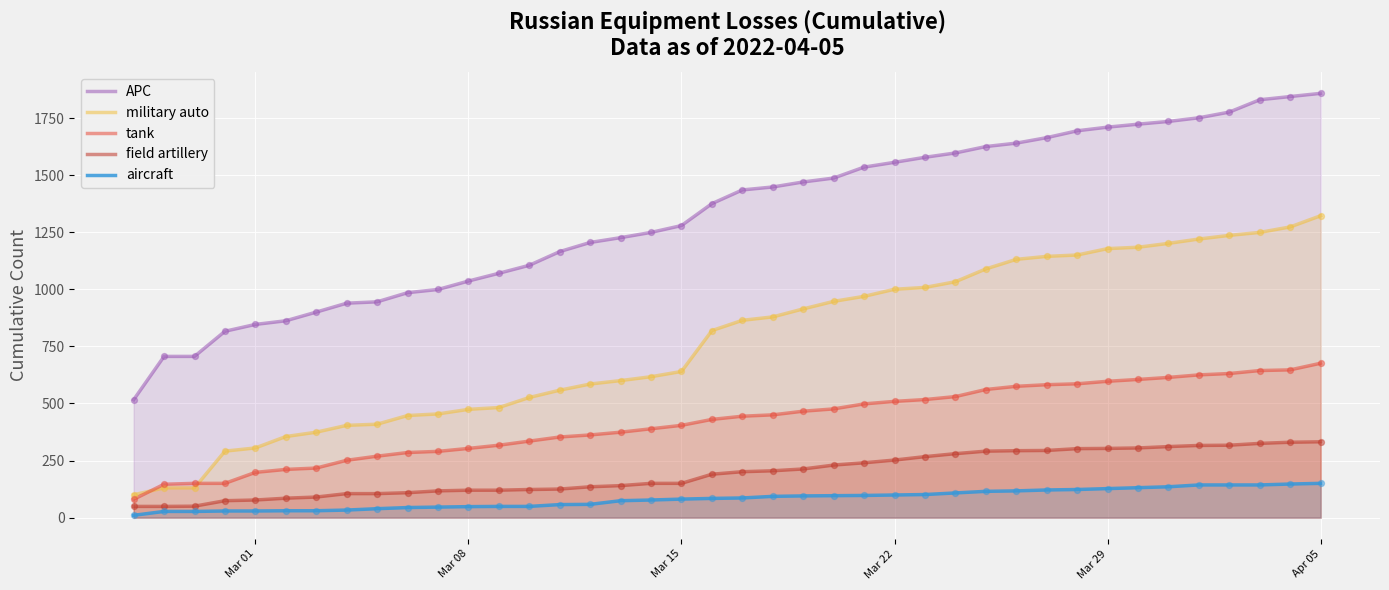

Which series has the largest total across all categories?

APC